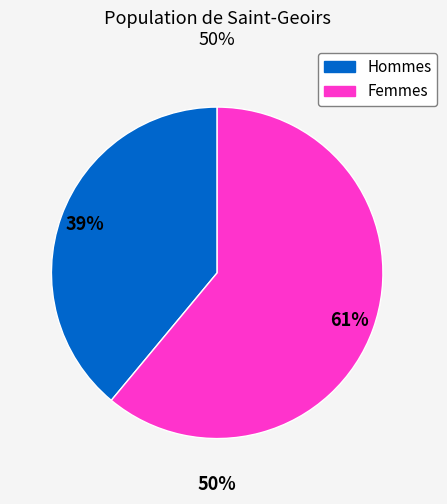

To the nearest percent, what is the difference between the largest and smallest slice percentages?

22%